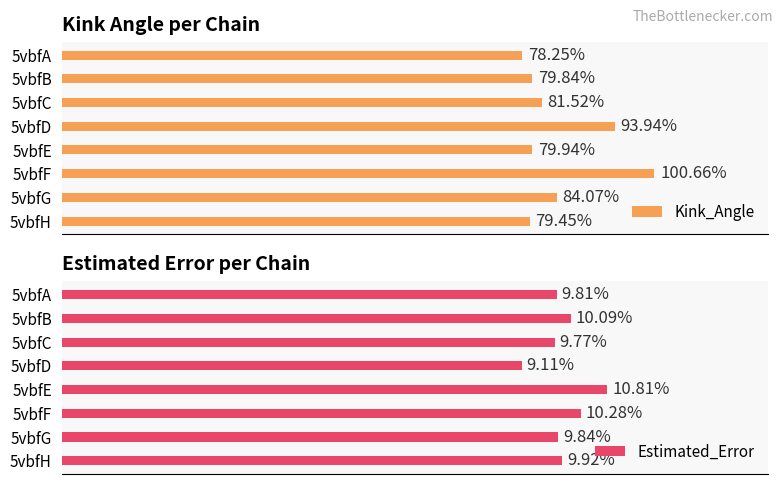

At 5vbfF, list the series in order from largest to smallest.

Kink_Angle, Estimated_Error